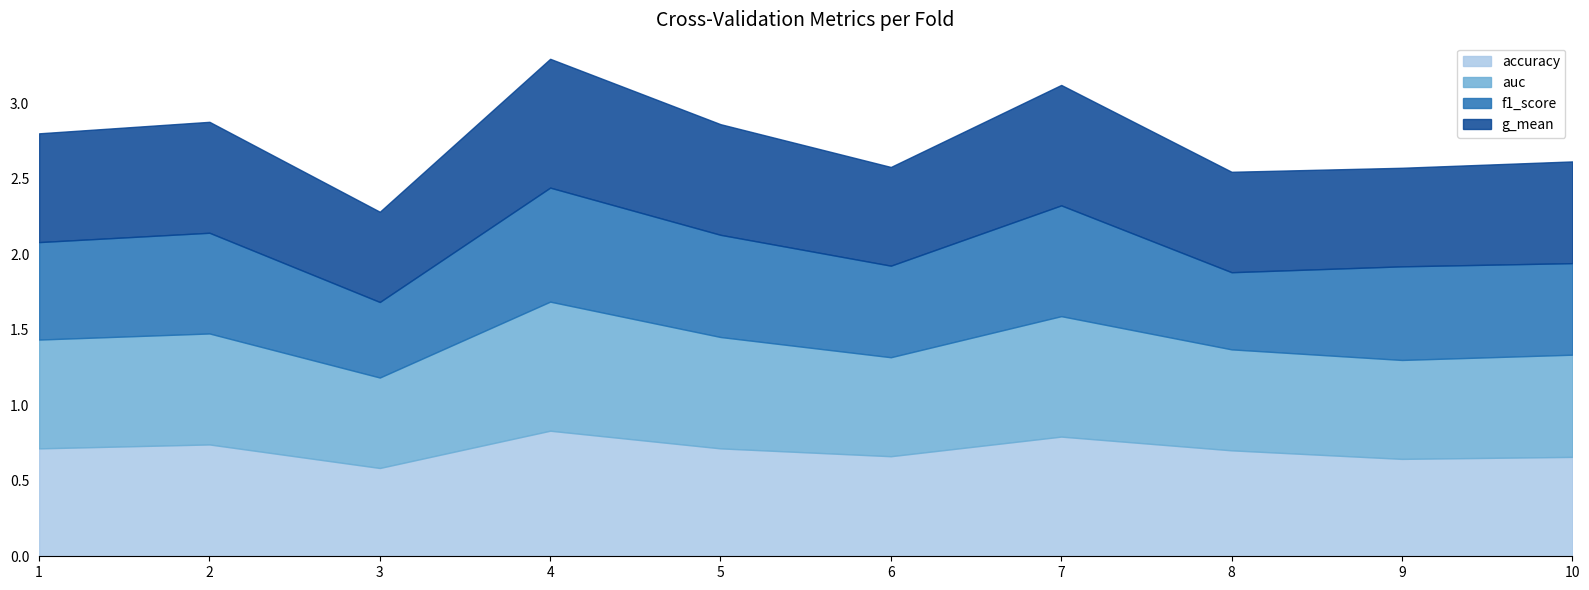

How many lines are shown in the chart?

4